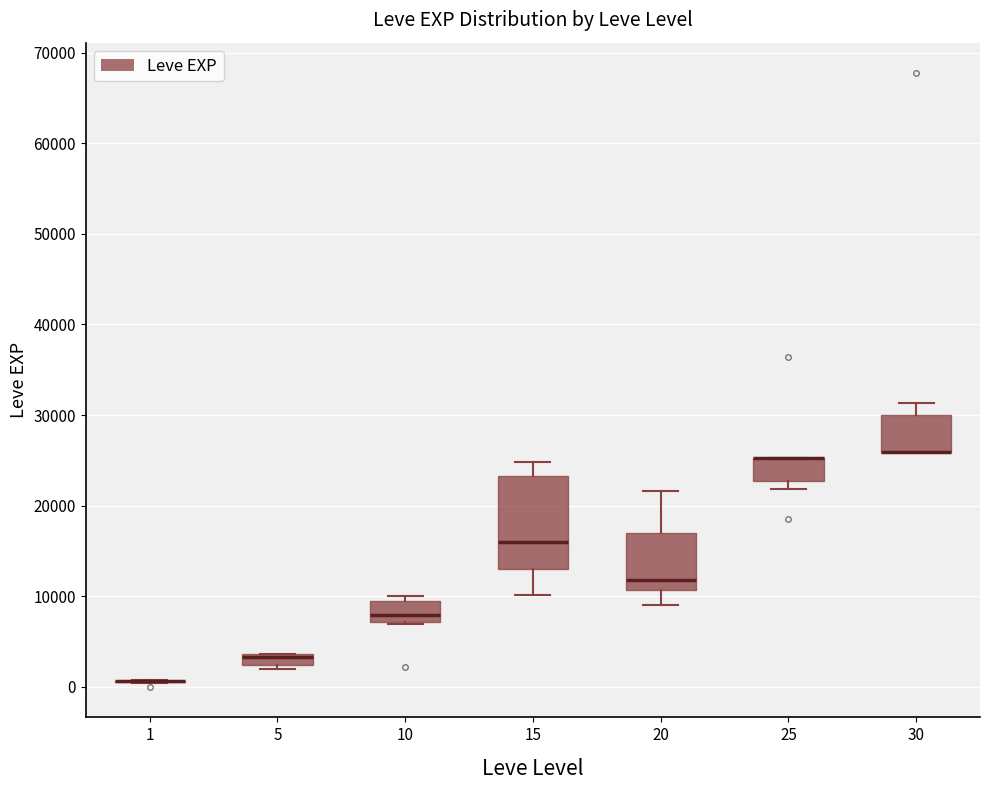

Where is the lower edge of the box at x = 15 on the y-axis? The values are not printed on the chart, so give them approximately, as read against the axis.

13000